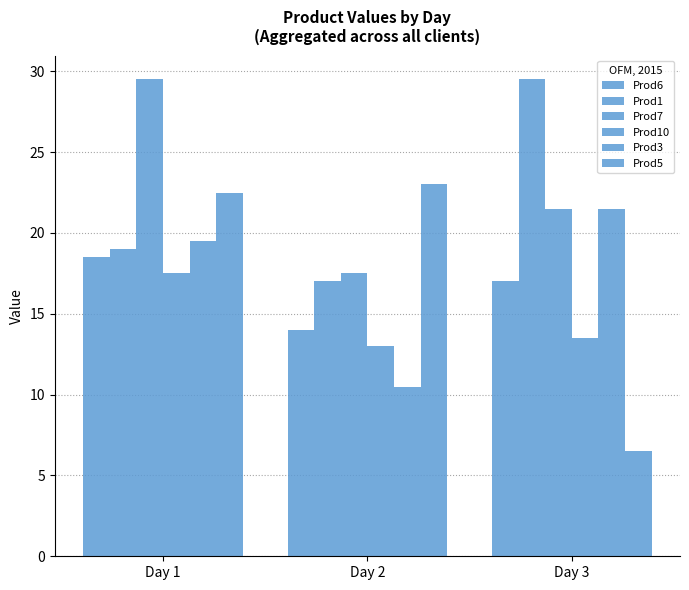

Where does the Prod7 series first go above 21?

Day 1